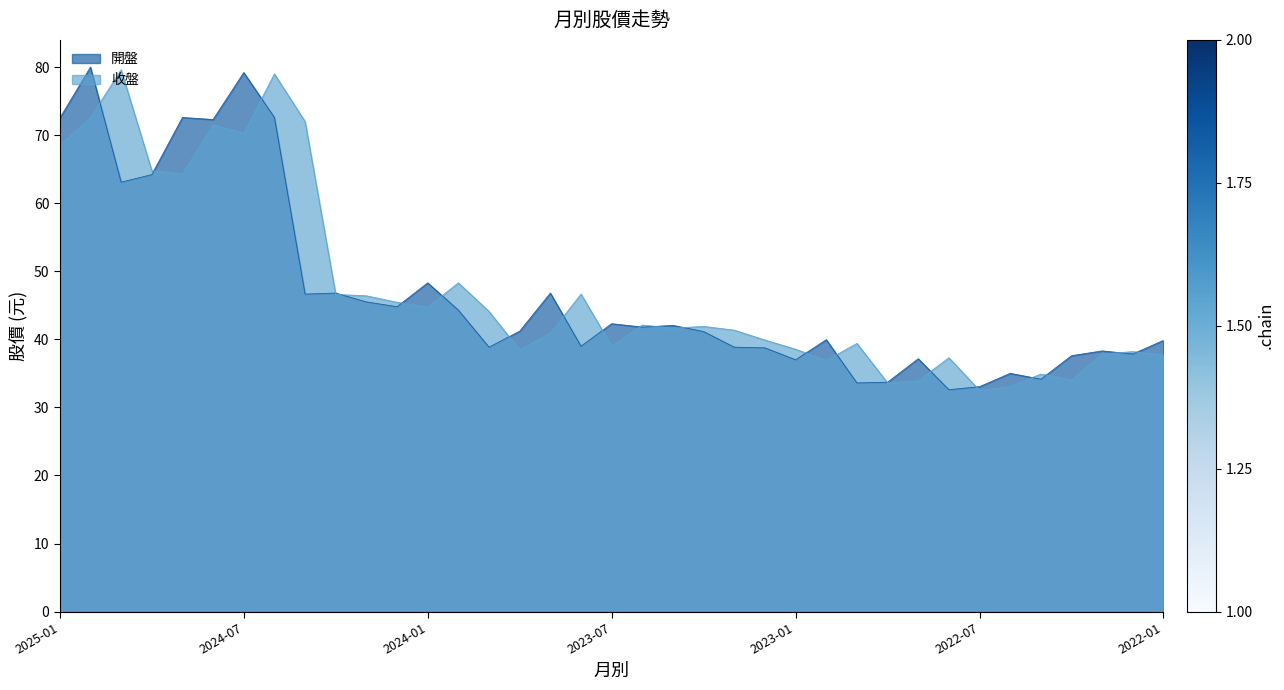

Is the value of 開盤 at 2022-06 greater than the value of 收盤 at 2022-11?

No